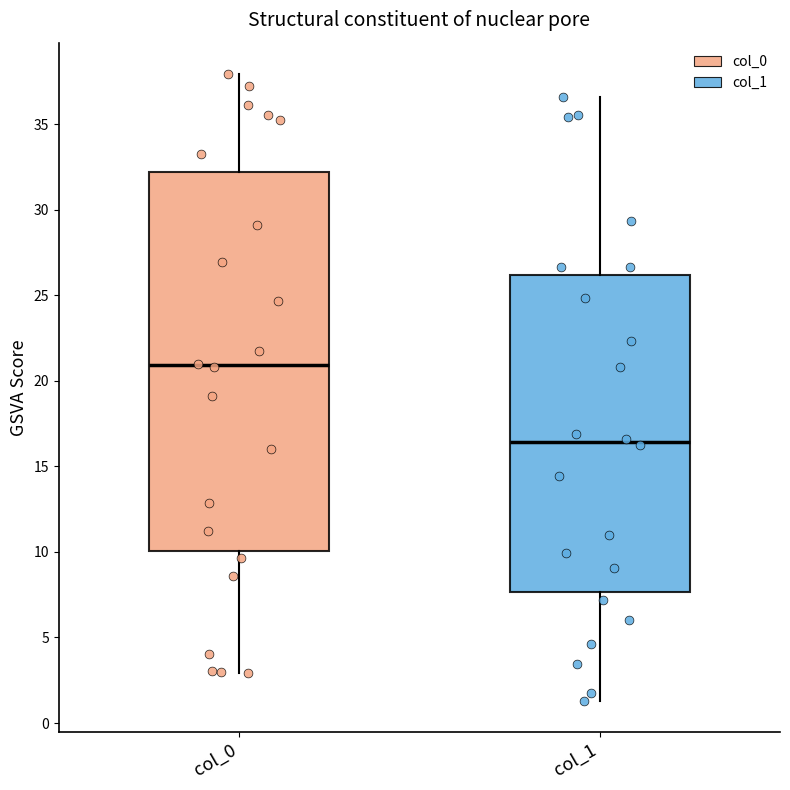

Where does the lower whisker of the box for col_0 end on the y-axis? The values are not printed on the chart, so give them approximately, as read against the axis.

3.0